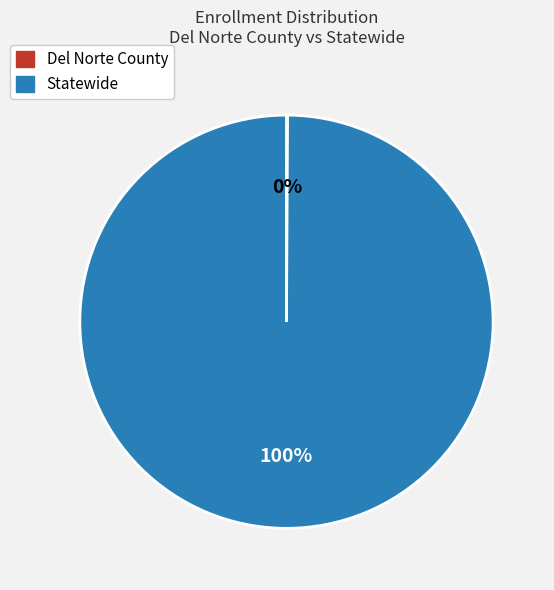

The Statewide slice represents 100% of the pie. True or false?

True